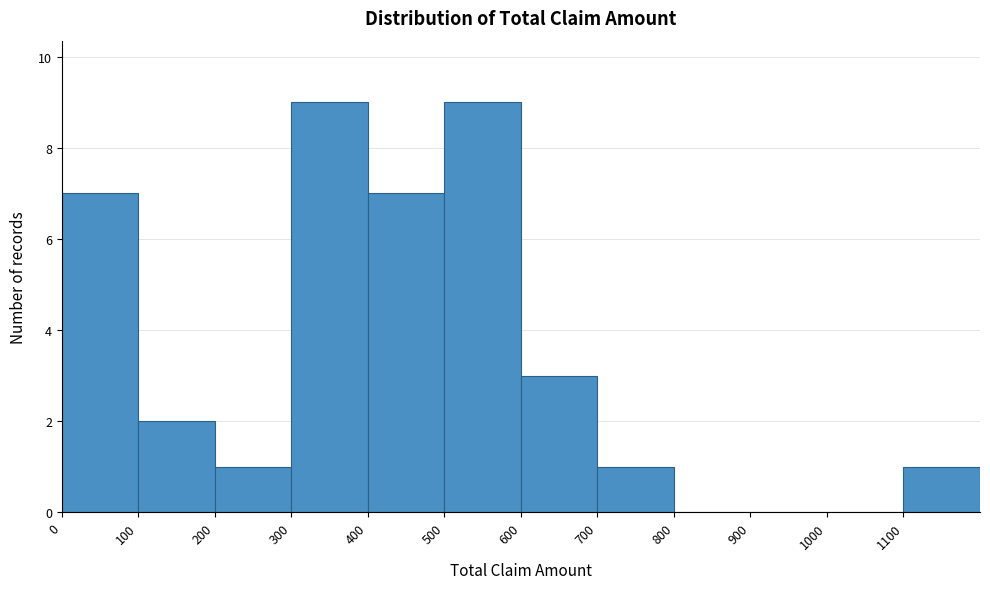

How tall is the bar that spans 300 to 400 on the x-axis? The values are not printed on the chart, so give them approximately, as read against the axis.

9